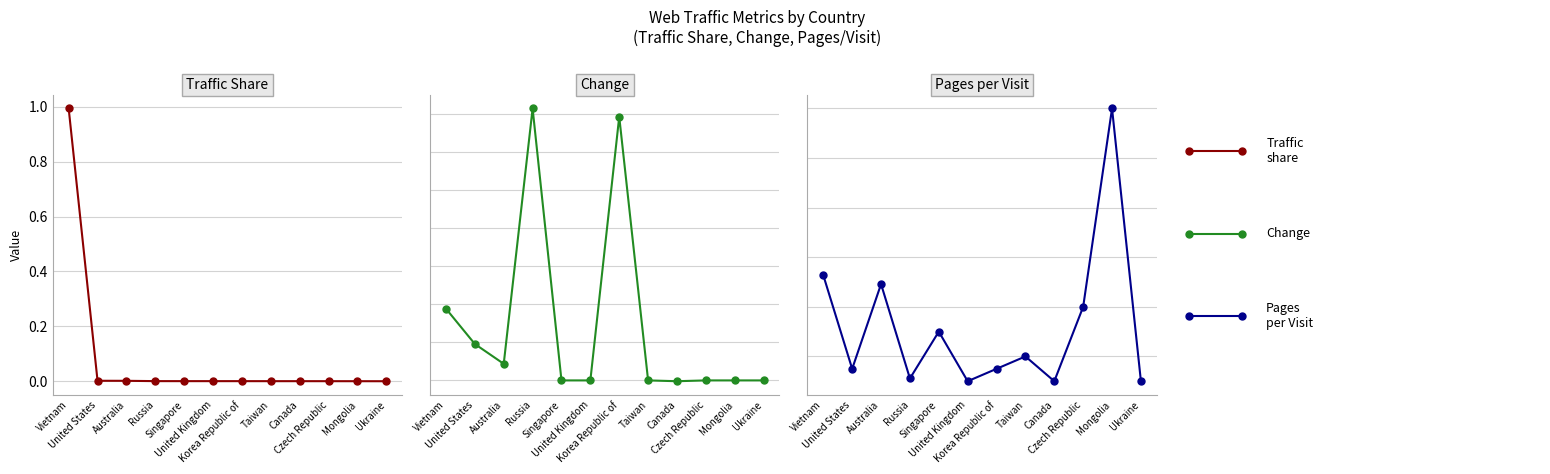

What position from the left is Ukraine?

12